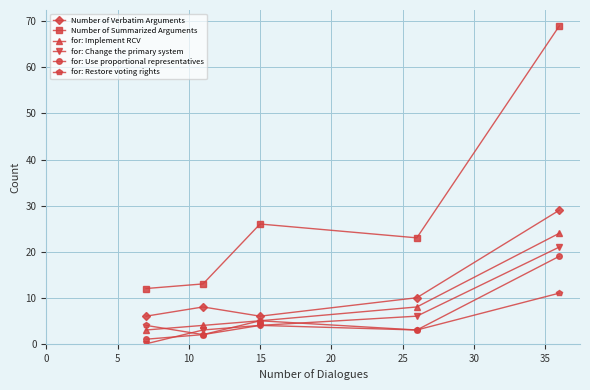

What are all the series names shown in the legend?

Number of Verbatim Arguments, Number of Summarized Arguments, for: Implement RCV, for: Change the primary system, for: Use proportional representatives, for: Restore voting rights